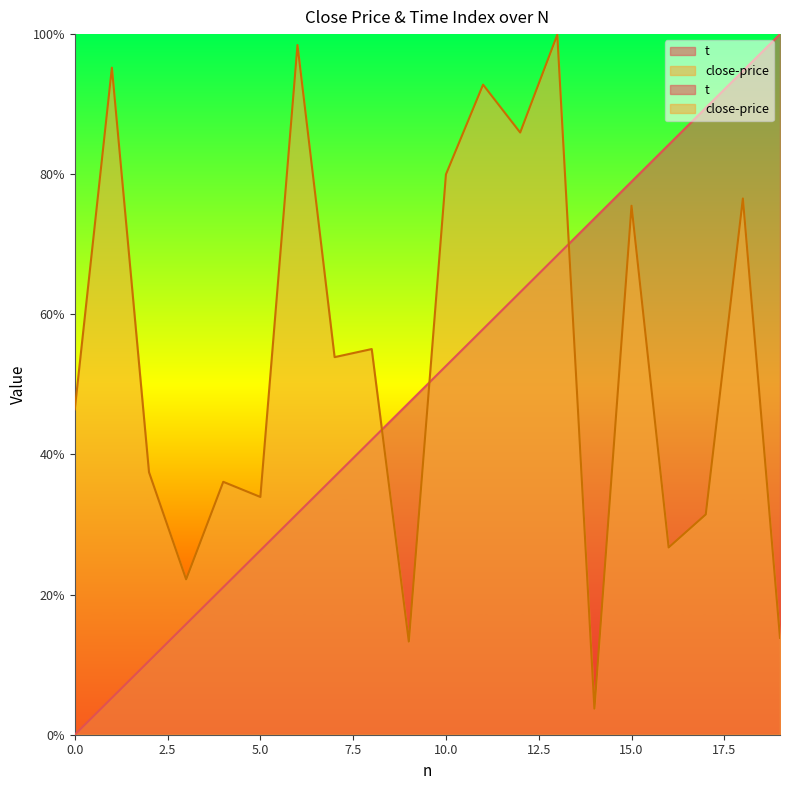

What is the difference between the highest and lowest values at 14?

0.7